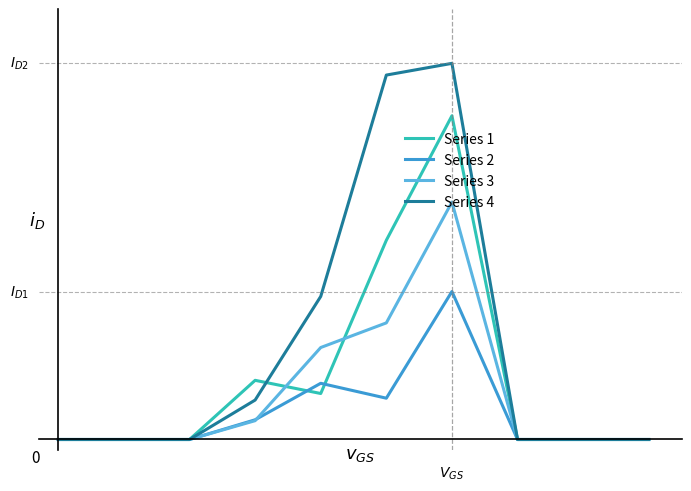

Does the chart display data point markers on the line(s)?

No